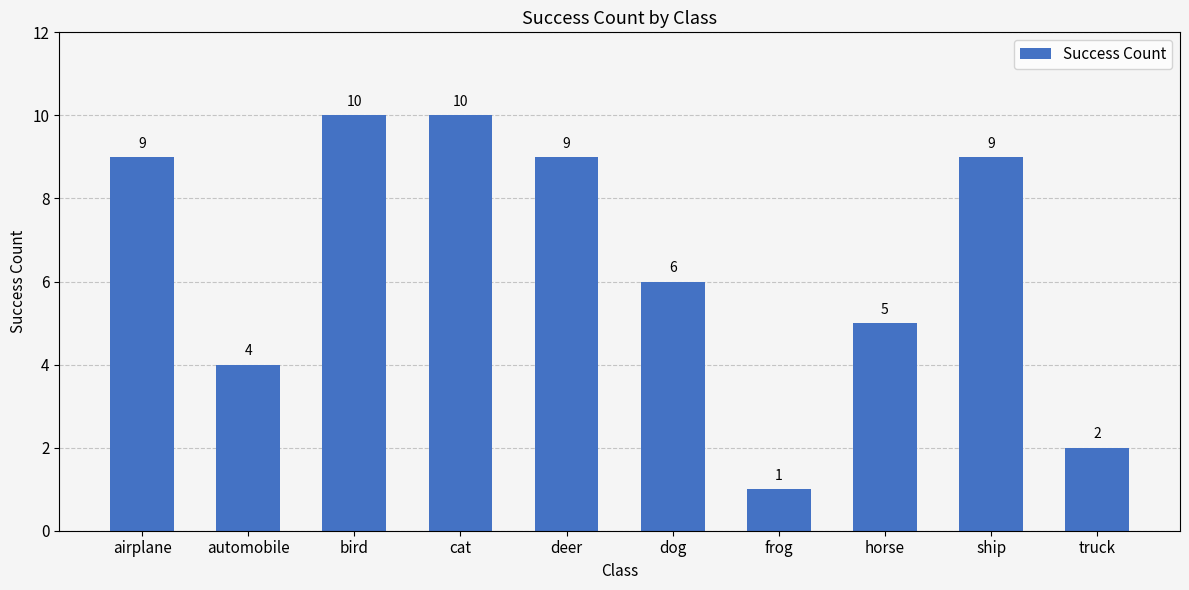

What is the label of the 6th bar from the left?

dog